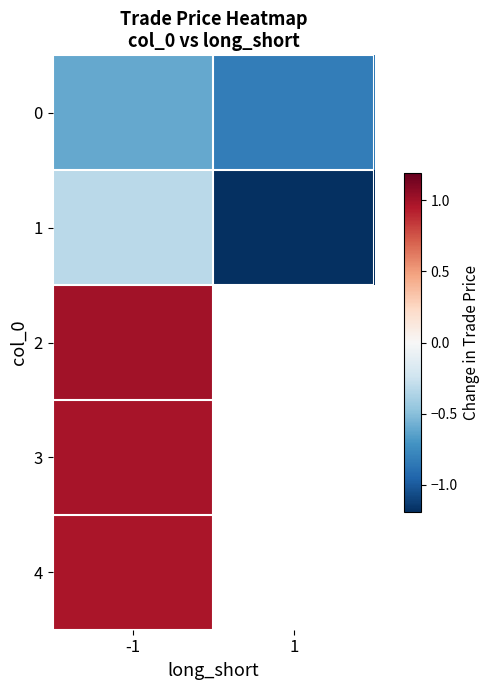

Which series has the largest range (max minus min)?

1